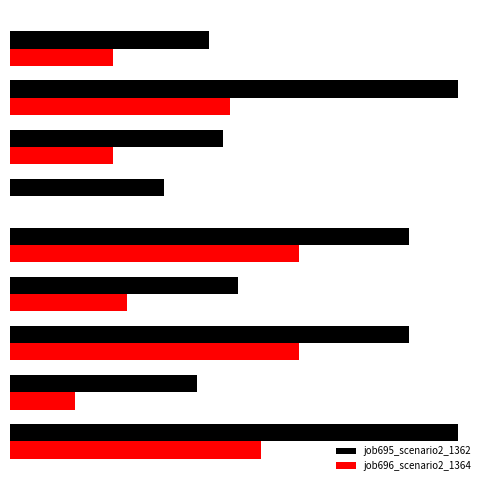

At which category is the sum across all series the highest?

B33